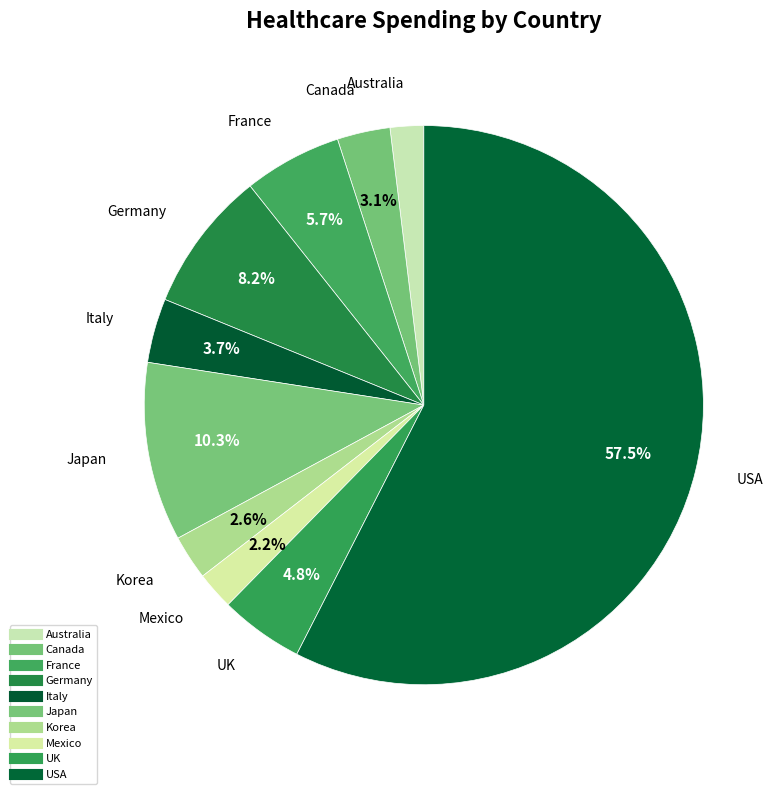

True or false: France accounts for 1% of the total.

False